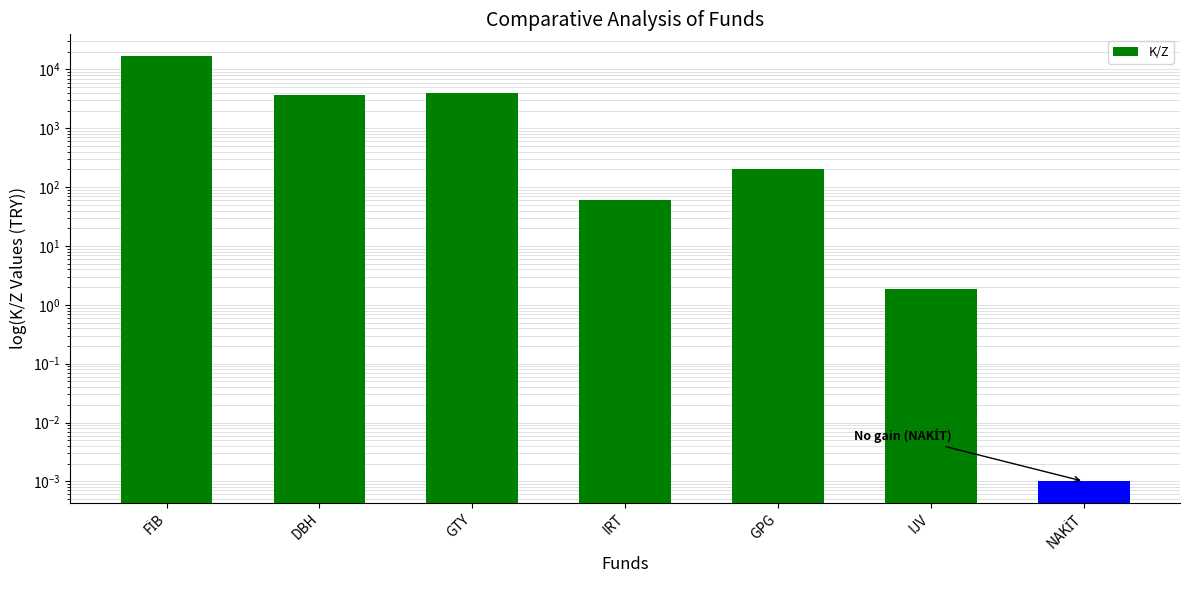

Reading left to right, list all the values displayed in this chart.

FİB=17210.1	DBH=3639.9	GTY=3979.5	IRT=60.4	GPG=202.0	IJV=1.8	NAKİT=0.0